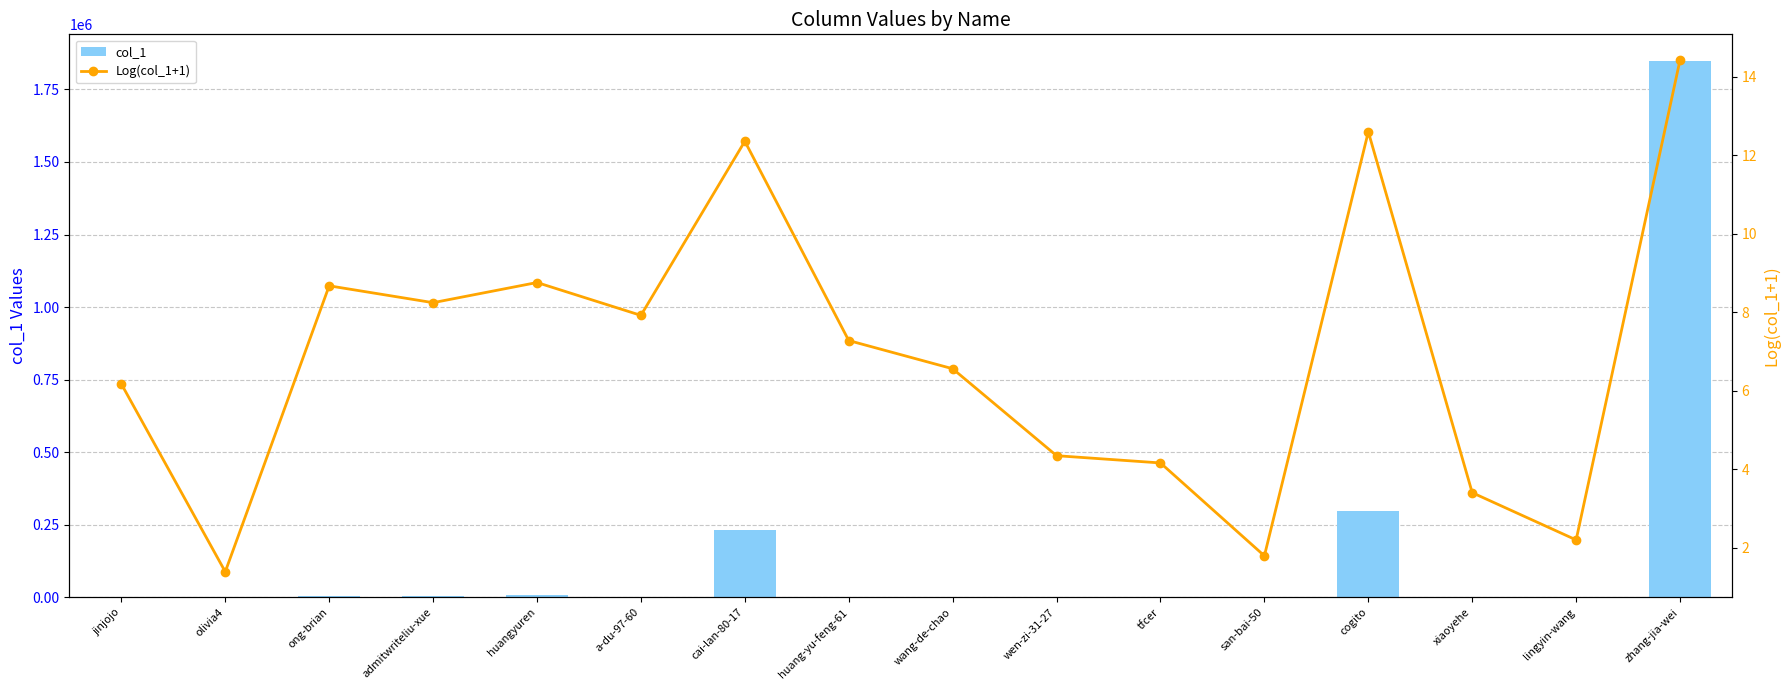

What is the difference between the Log(col_1+1) values at cogito and a-du-97-60?

4.7